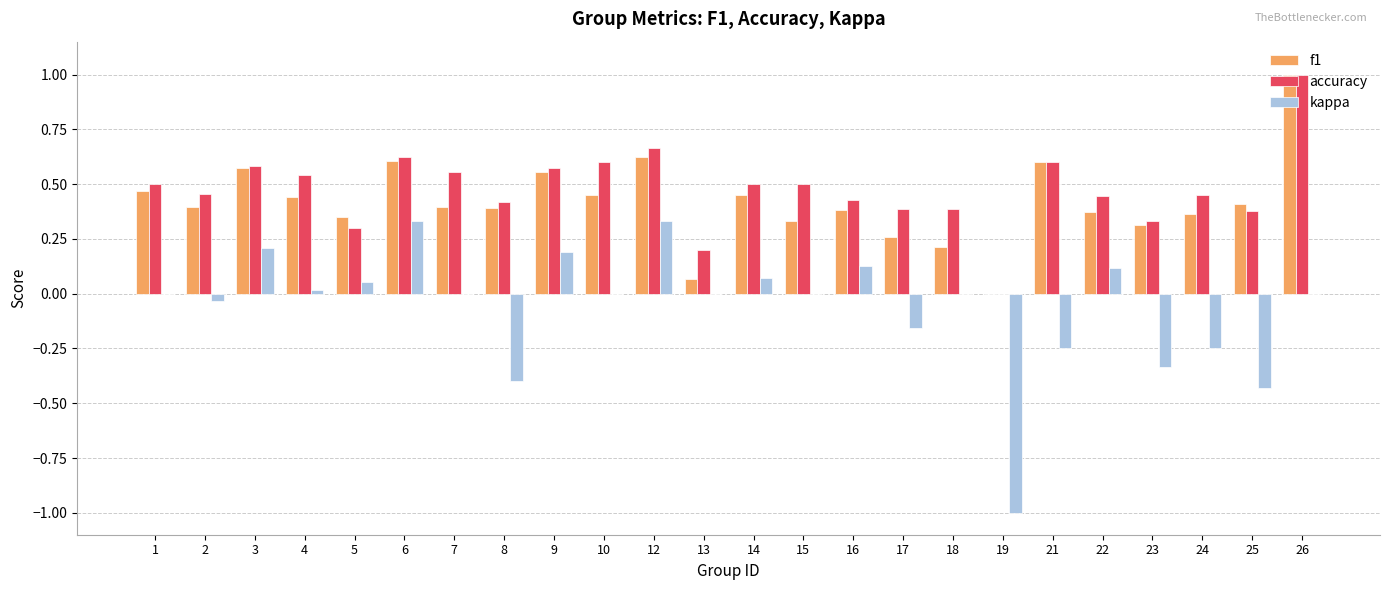

Which series has the largest total across all categories?

accuracy